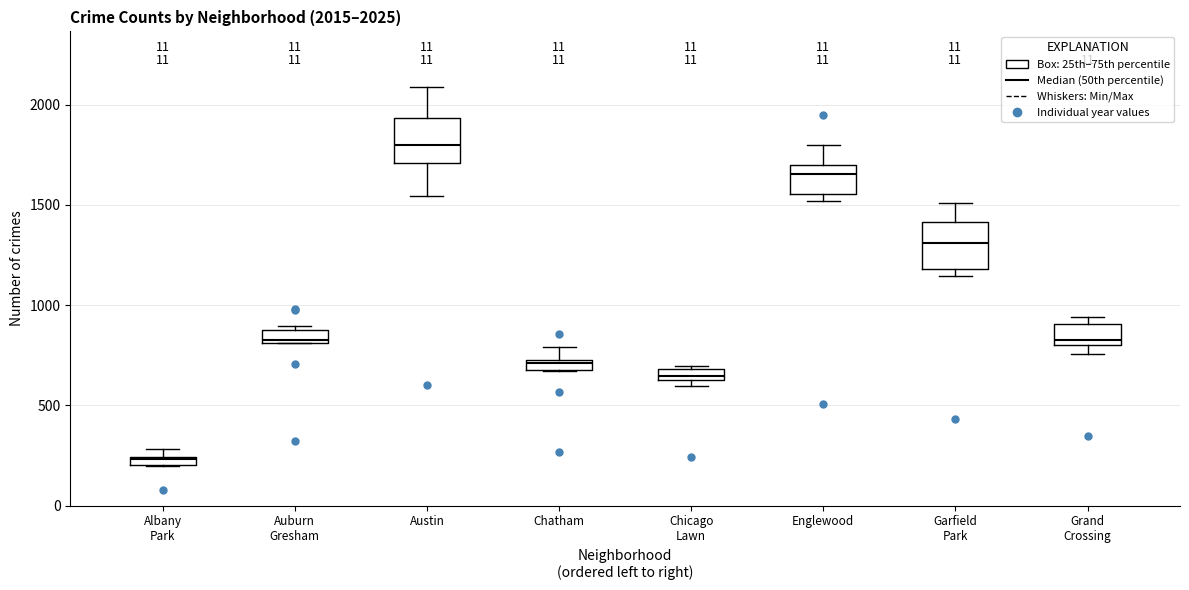

Which box has the lowest median line?

Albany Park